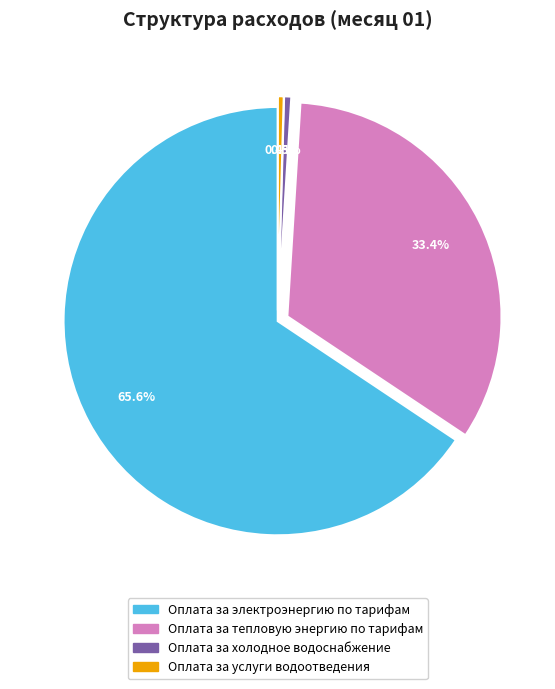

Is Оплата за электроэнергию по тарифам the majority of the pie?

Yes